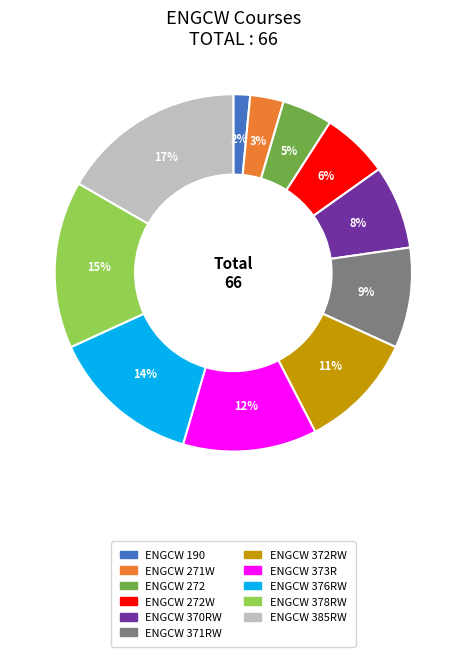

To the nearest percent, what portion does ENGCW 271W represent?

3%